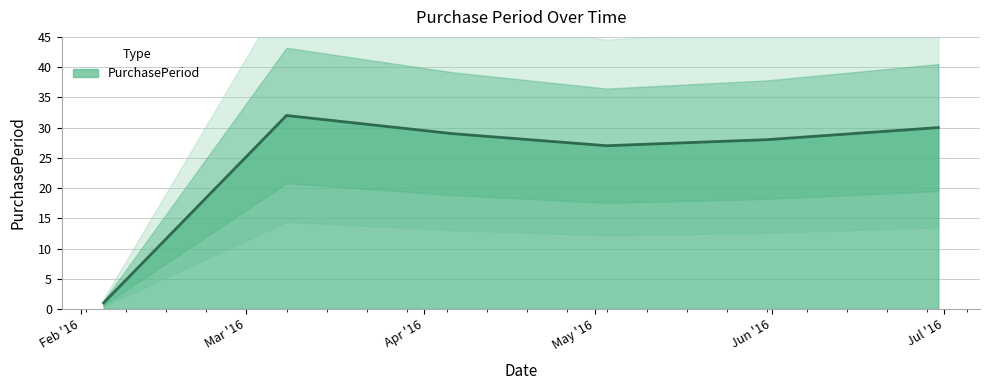

True or false: the data shows 1 at 2016-02-05.

False